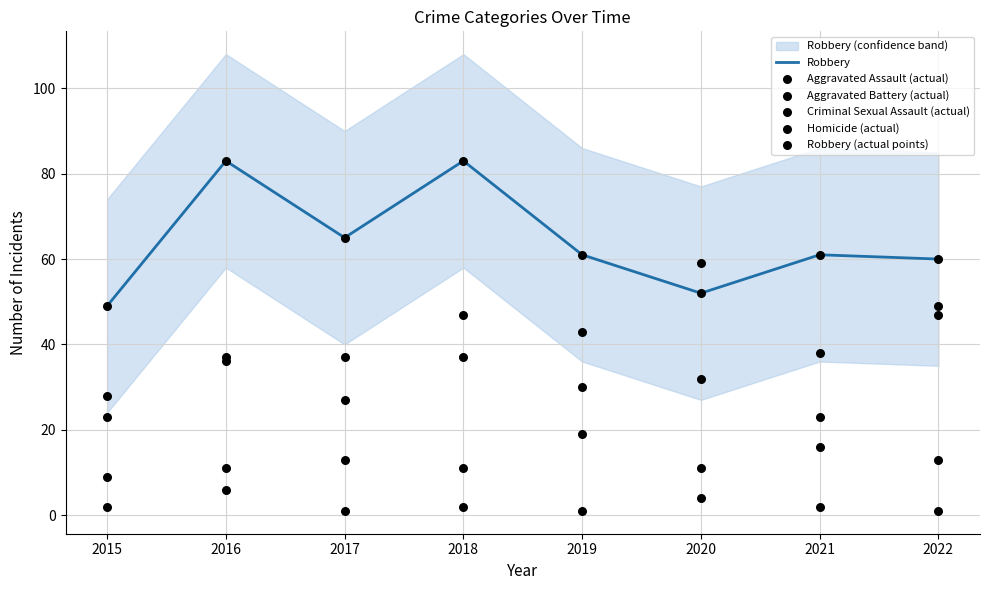

At which category is the sum across all series the highest?

2018